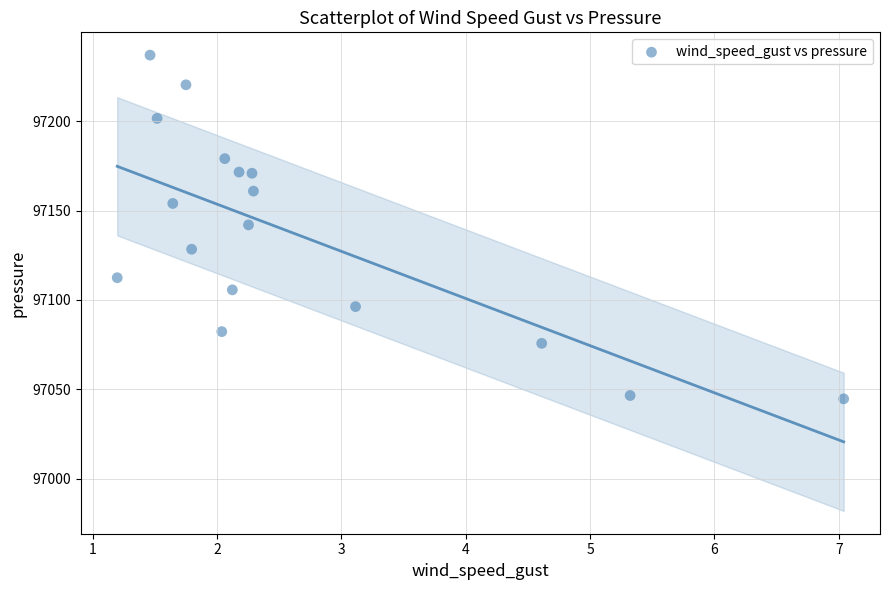

What is the range of X values (max minus min)?

5.8